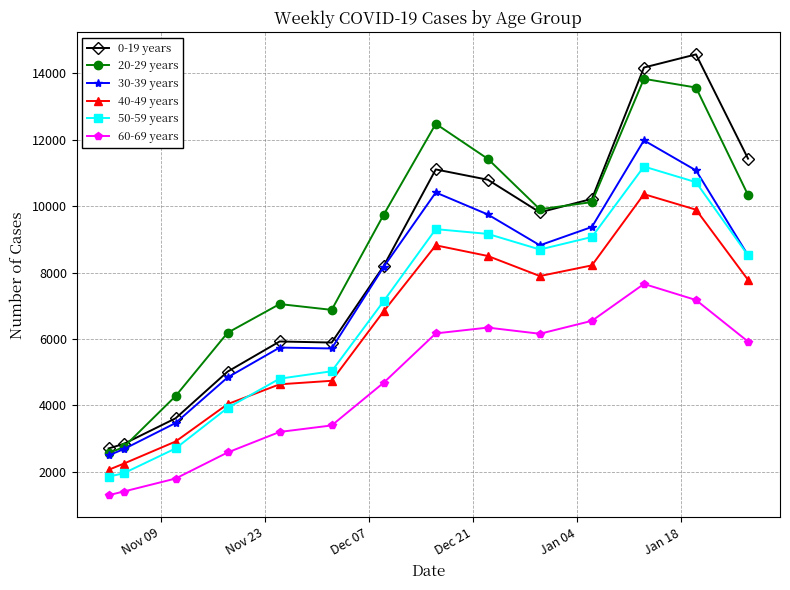

How many series are shown in this chart?

6